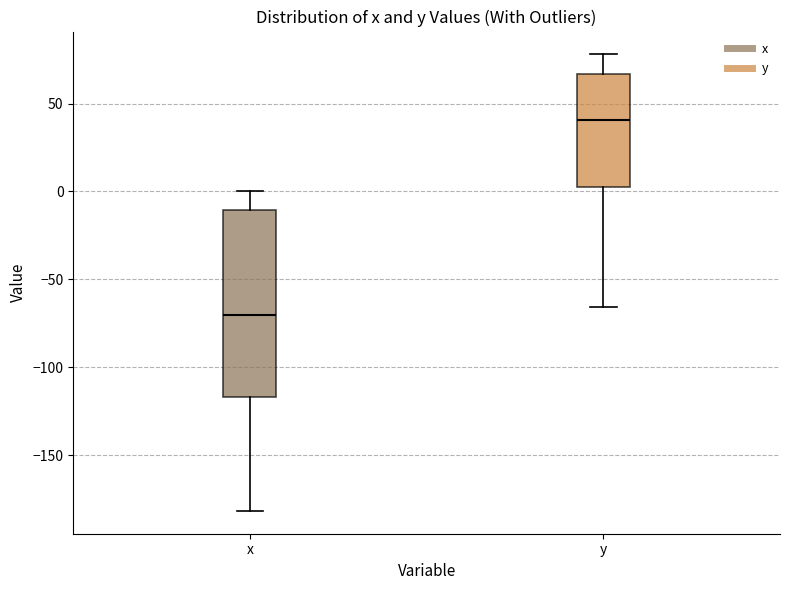

Which box has the highest median line?

y